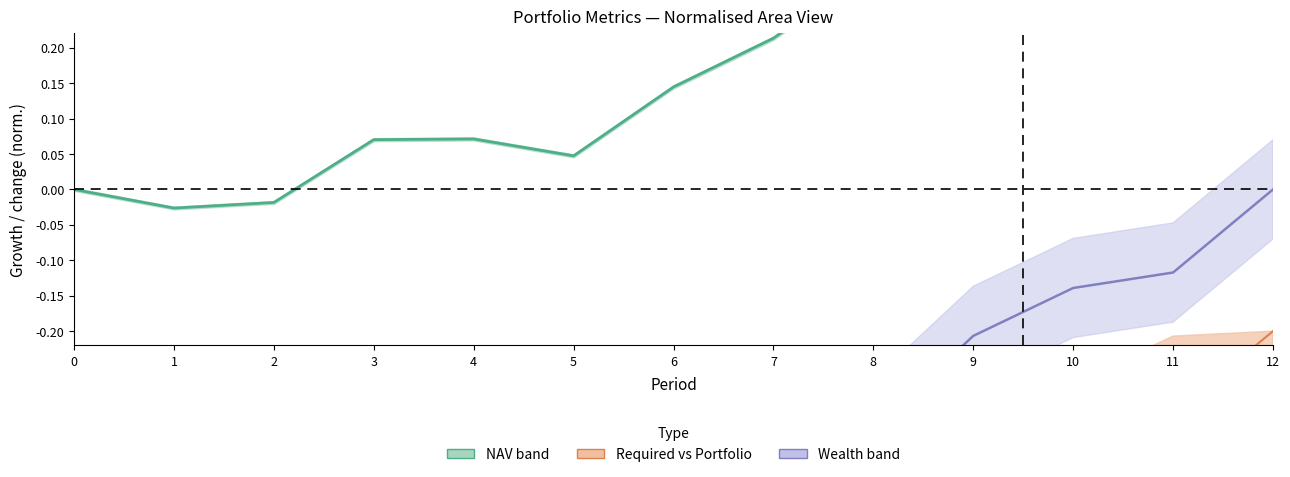

Is it true that NAV (normalised) equals 0.1 at 8?

False